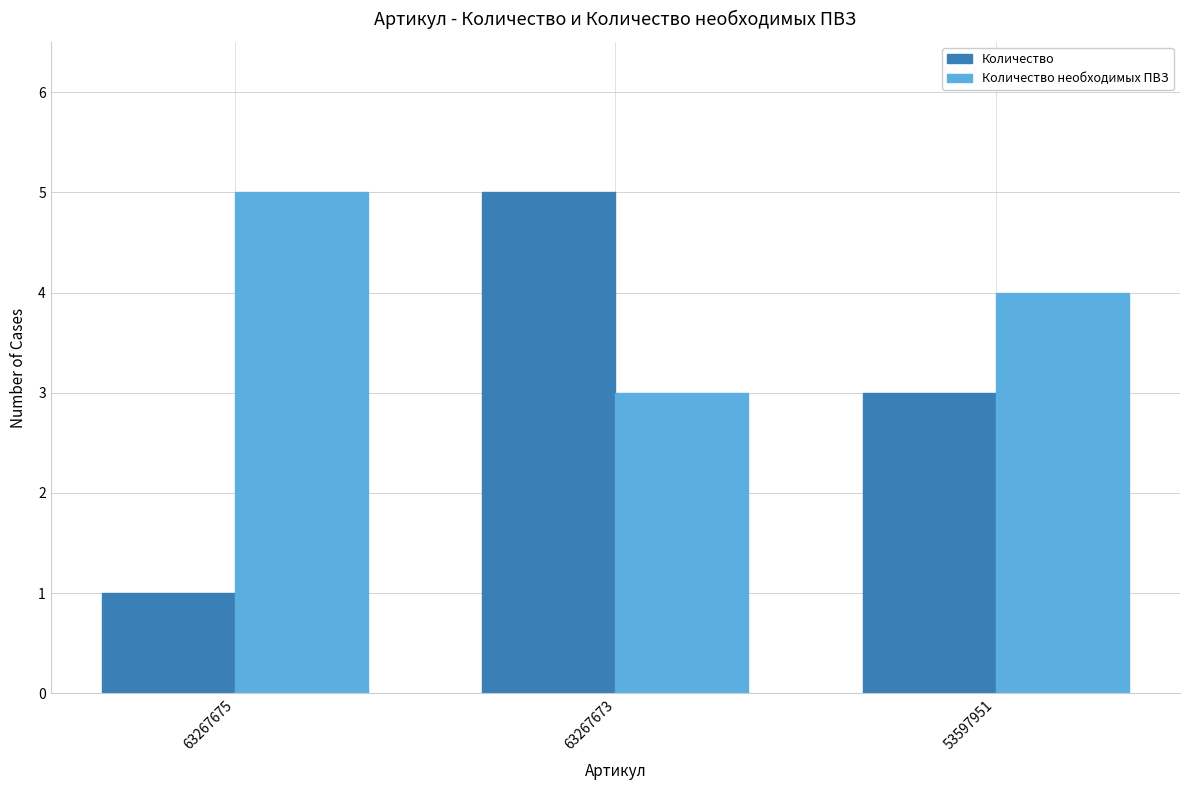

How many data points in Количество необходимых ПВЗ are less than 4?

1